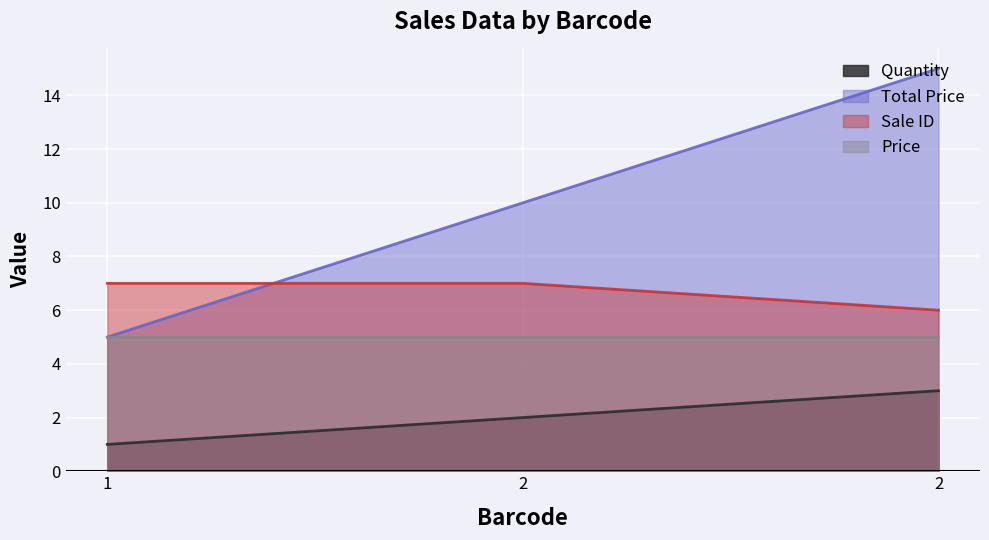

What are all the series names shown in the legend?

Quantity, Total Price, Sale ID, Price